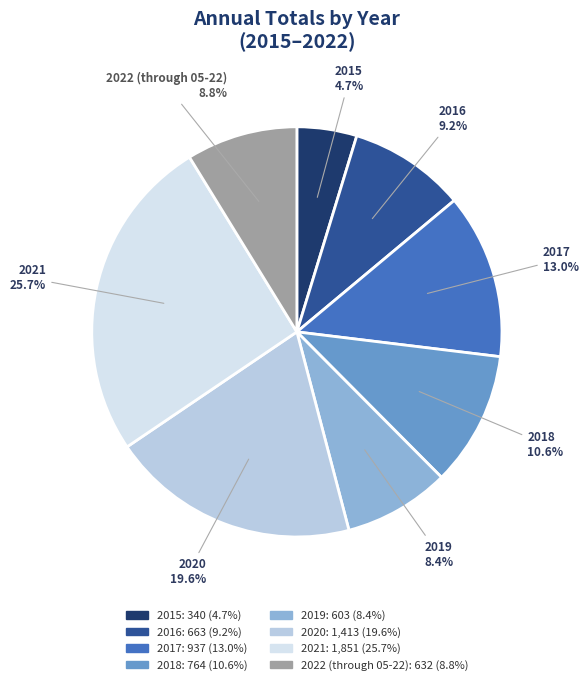

Is it true that 2022 (through 05-22) is 9% of the pie?

True